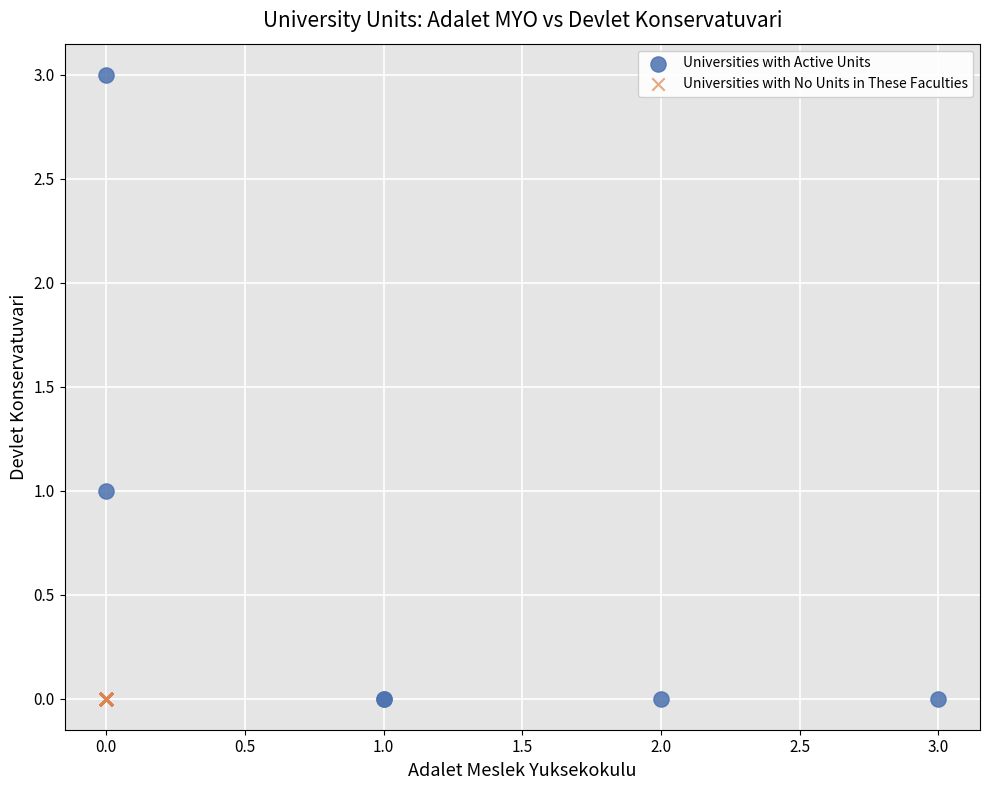

Which series reaches the maximum Y coordinate?

Universities with Active Units